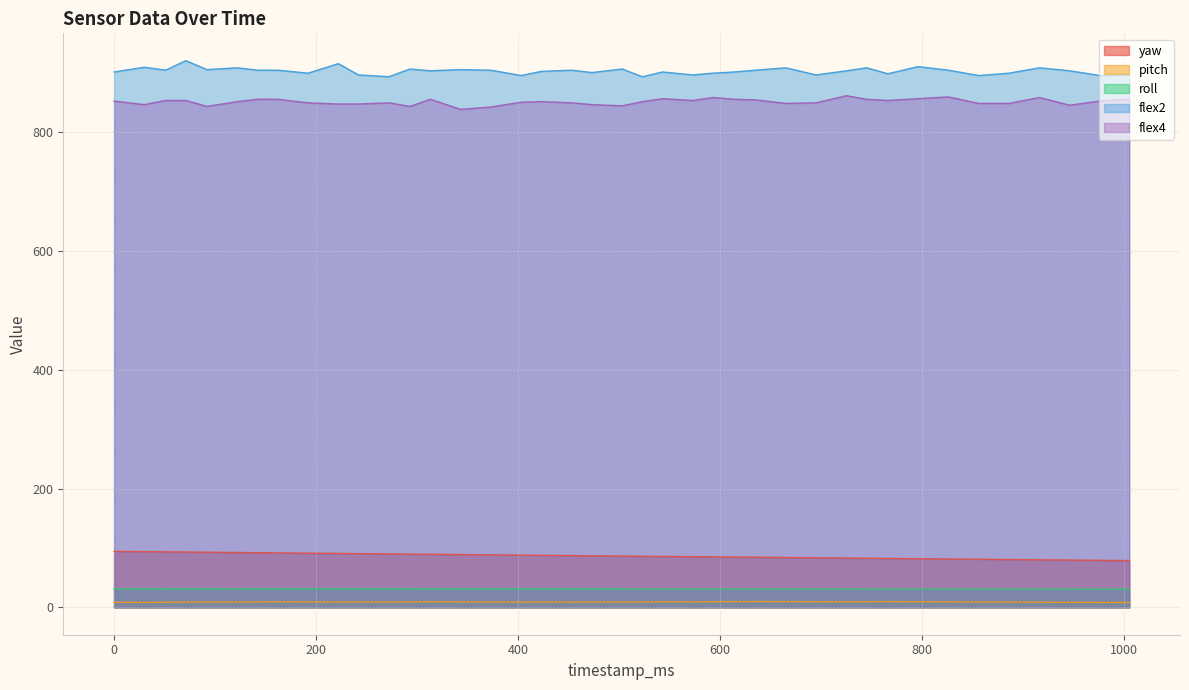

True or false: pitch and flex4 intersect in this chart.

False